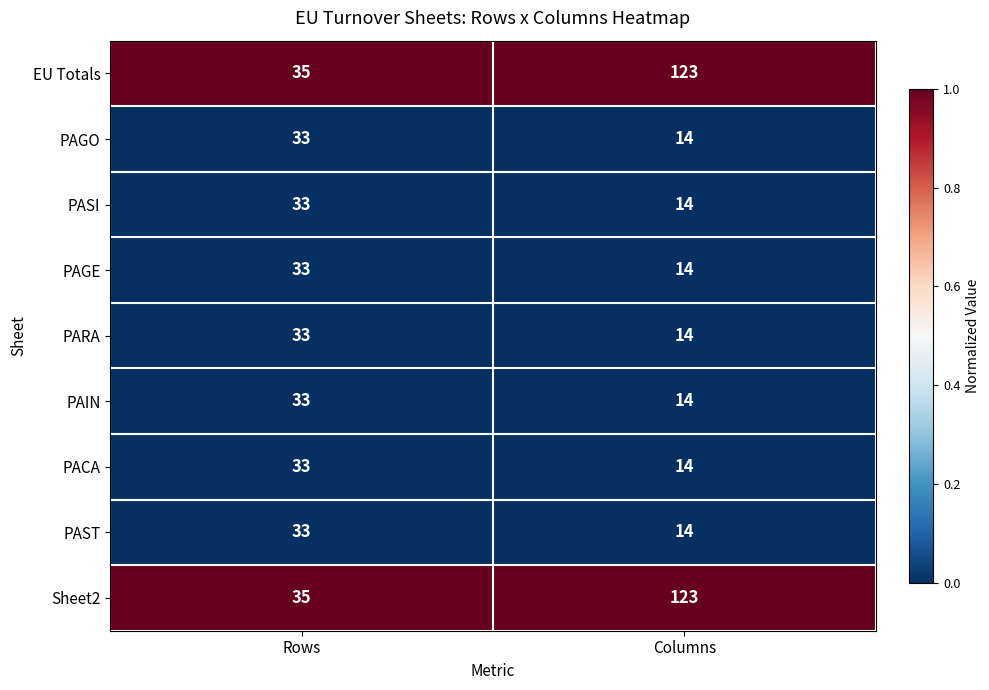

Is the value of EU Totals at Columns greater than the value of PASI at Rows?

Yes